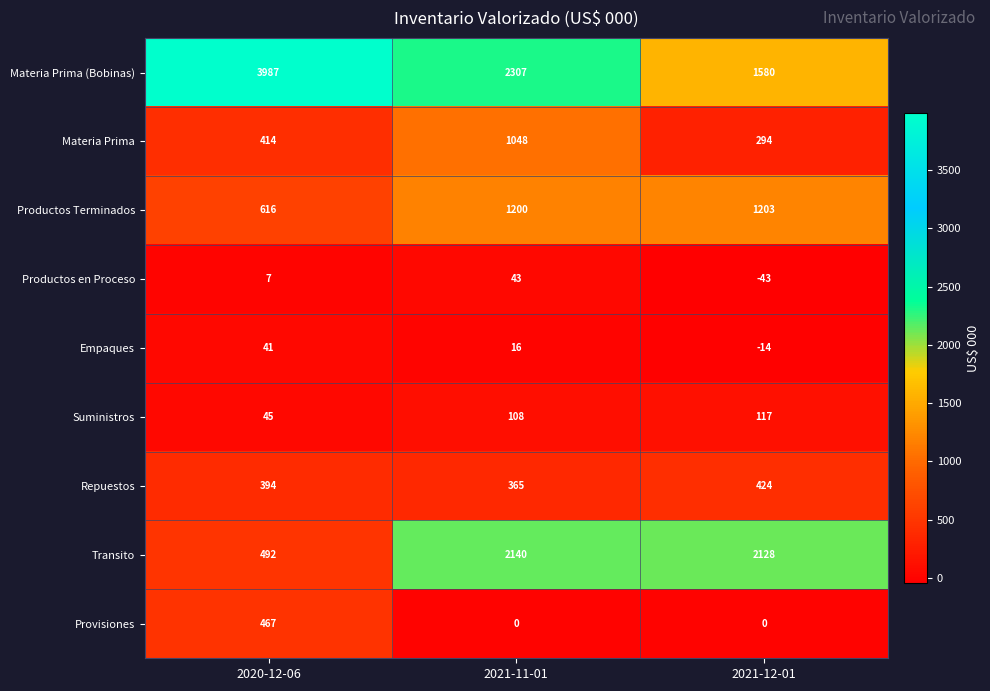

At 2021-11-01, list the series in order from smallest to largest.

Provisiones, Empaques, Productos en Proceso, Suministros, Repuestos, Materia Prima, Productos Terminados, Transito, Materia Prima (Bobinas)